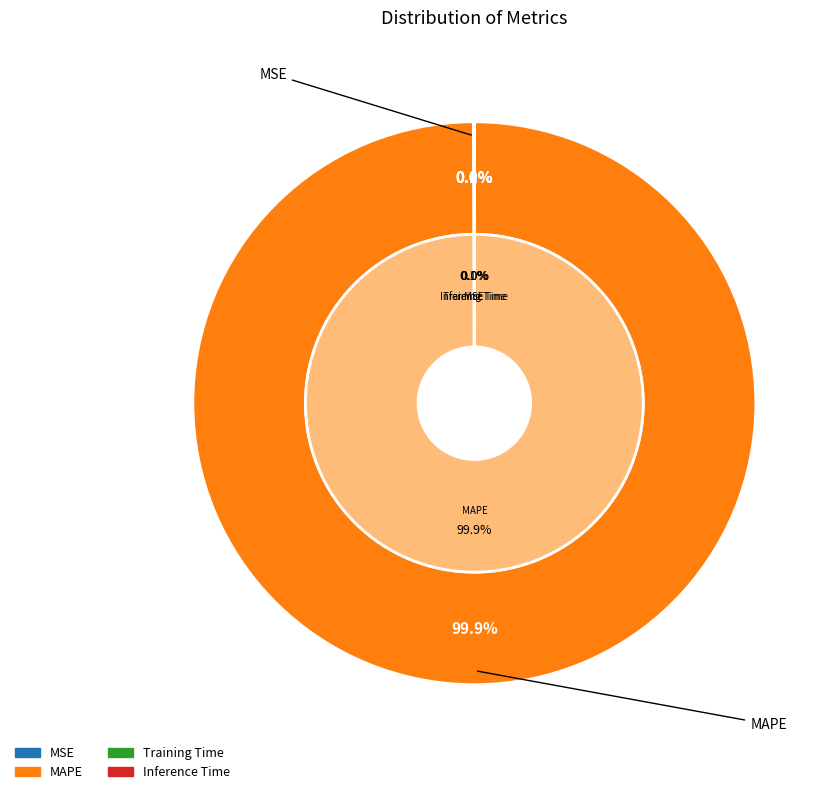

Is there any slice that represents more than half of the pie?

Yes